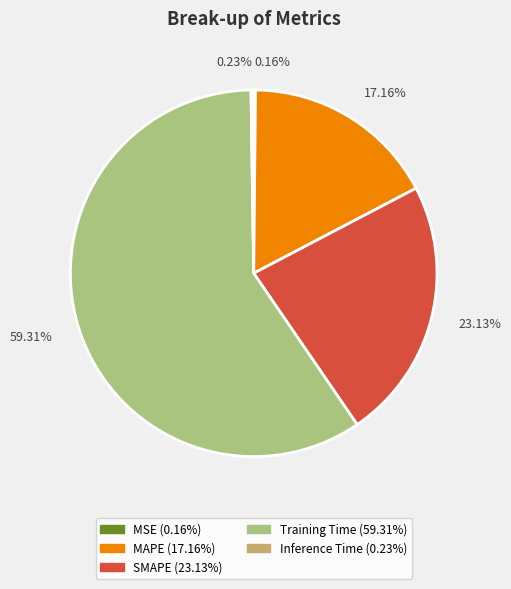

Which category accounts for the majority?

Training Time